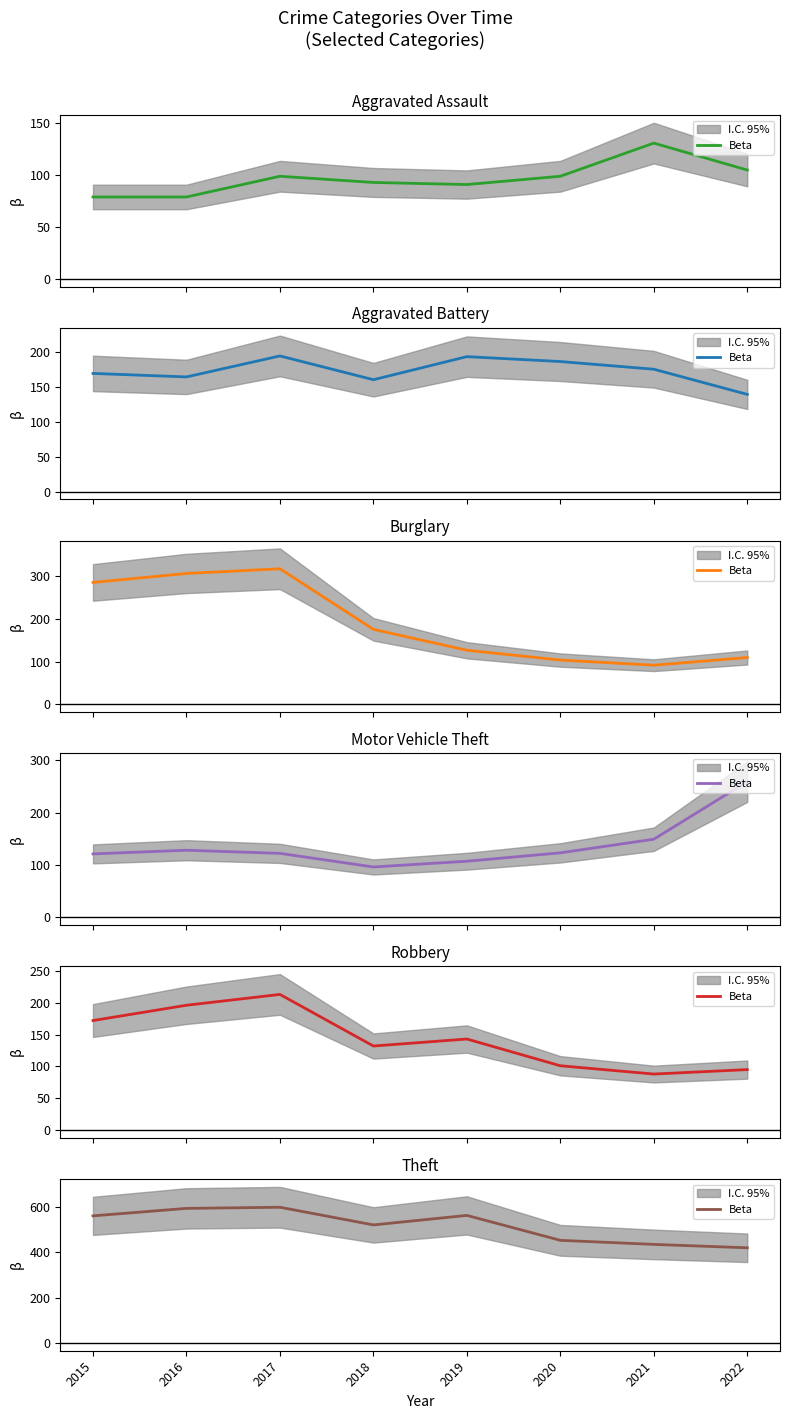

Between 2015 and 2020, which is larger?

2015